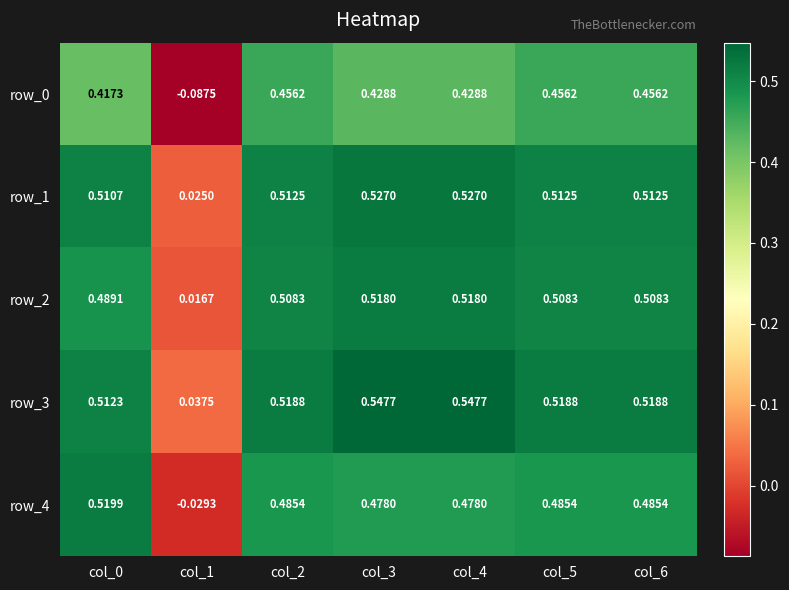

Is the value of row_3 at col_5 greater than the value of row_4 at col_1?

Yes